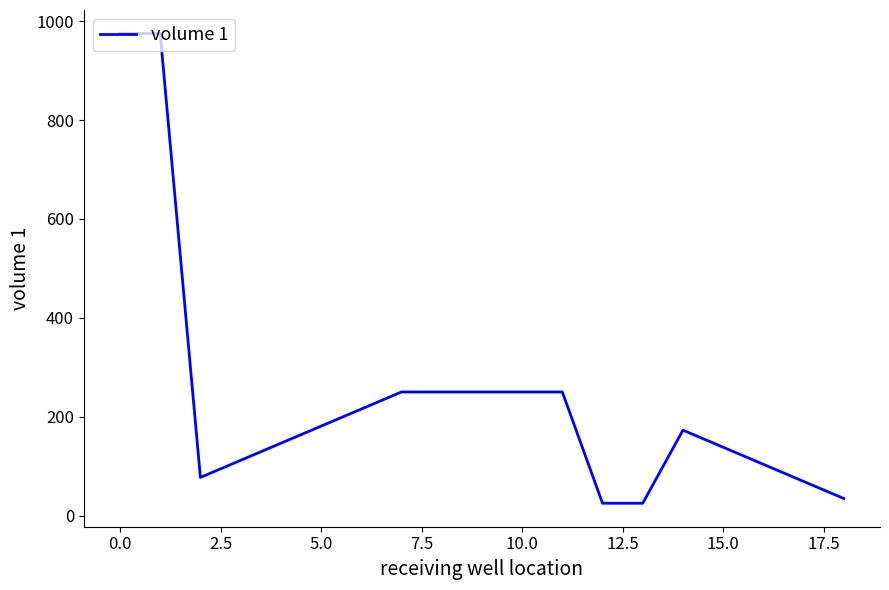

What is the smallest value displayed?

25.0